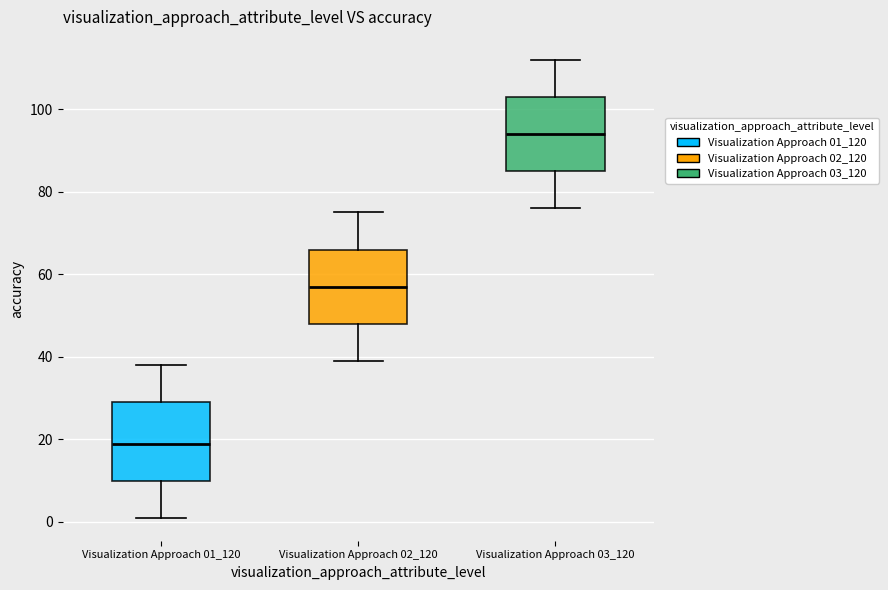

Reading left to right, transcribe this box plot: for each box, give where its median line is, the range the box spans, and where its two whiskers end, as read against the y-axis. The values are not printed on the chart, so give them approximately, as read against the axis.

Visualization Approach 01_120: median 20, box 10 to 30, whiskers 2 to 38
Visualization Approach 02_120: median 58, box 48 to 66, whiskers 40 to 76
Visualization Approach 03_120: median 94, box 86 to 104, whiskers 76 to 112